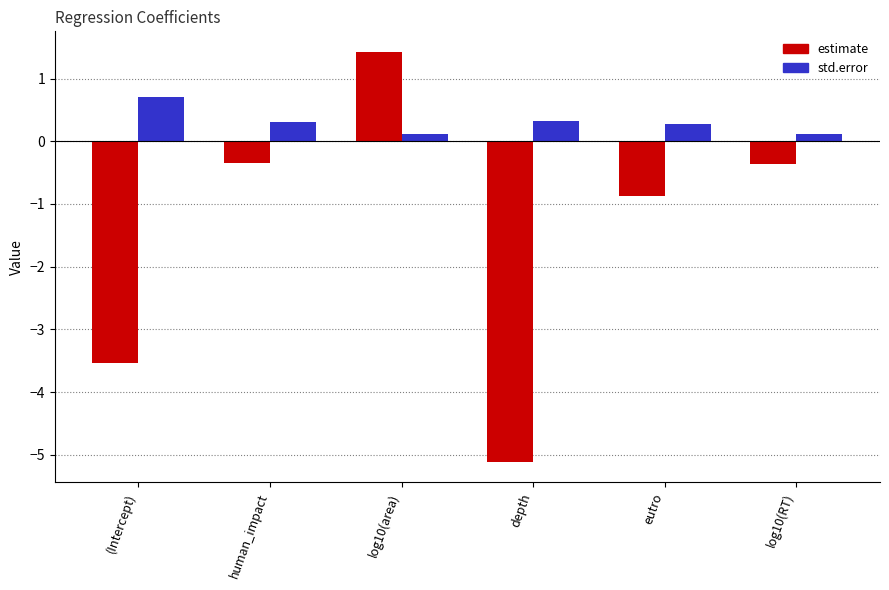

What is the average value of the estimate series?

-1.5